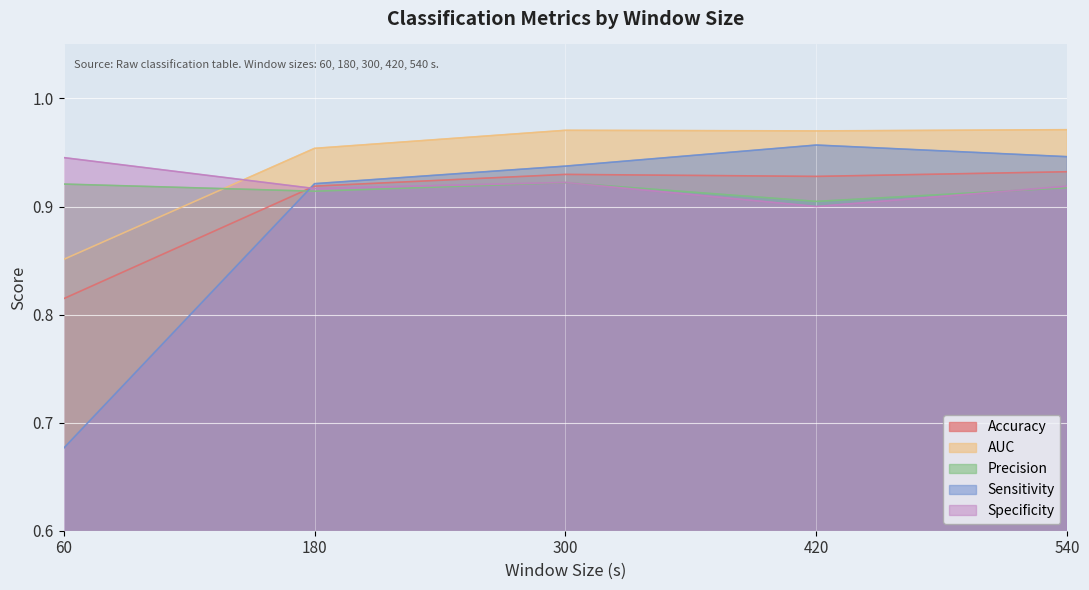

What is the total value across all series at 60?

4.2